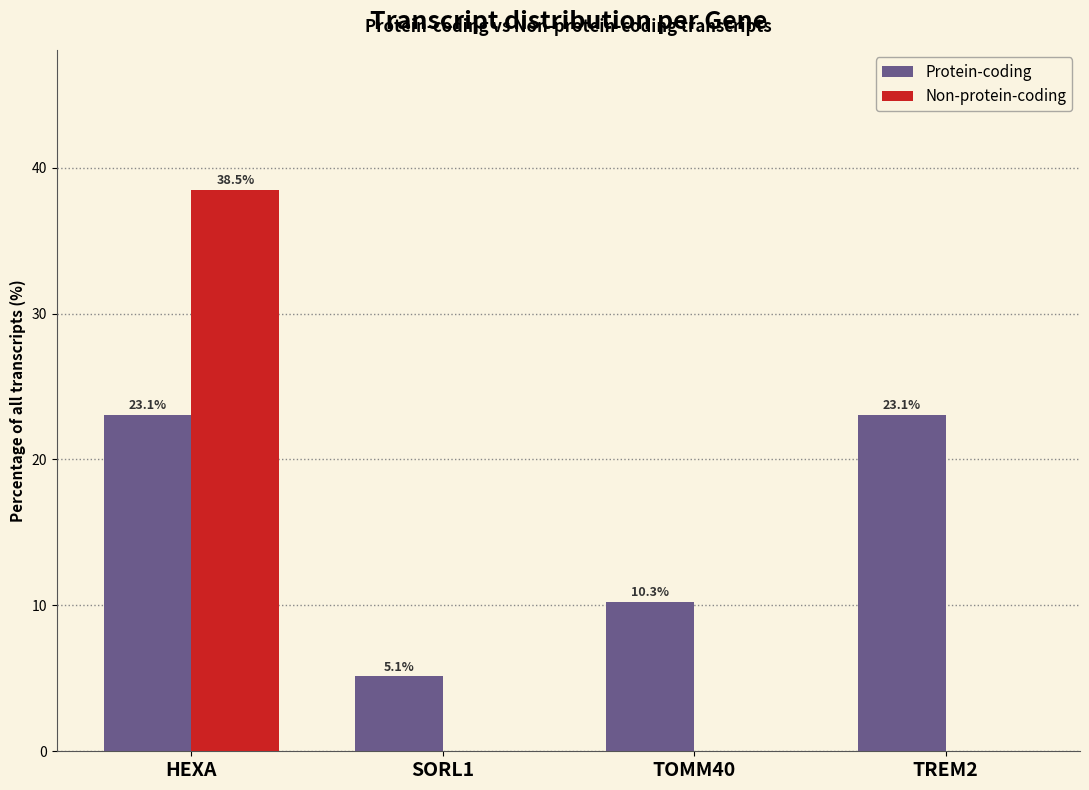

Reading right to left, list all the values displayed in this chart.

Protein-coding: TREM2=23.1	TOMM40=10.3	SORL1=5.1	HEXA=23.1
Non-protein-coding: TREM2=0.0	TOMM40=0.0	SORL1=0.0	HEXA=38.5